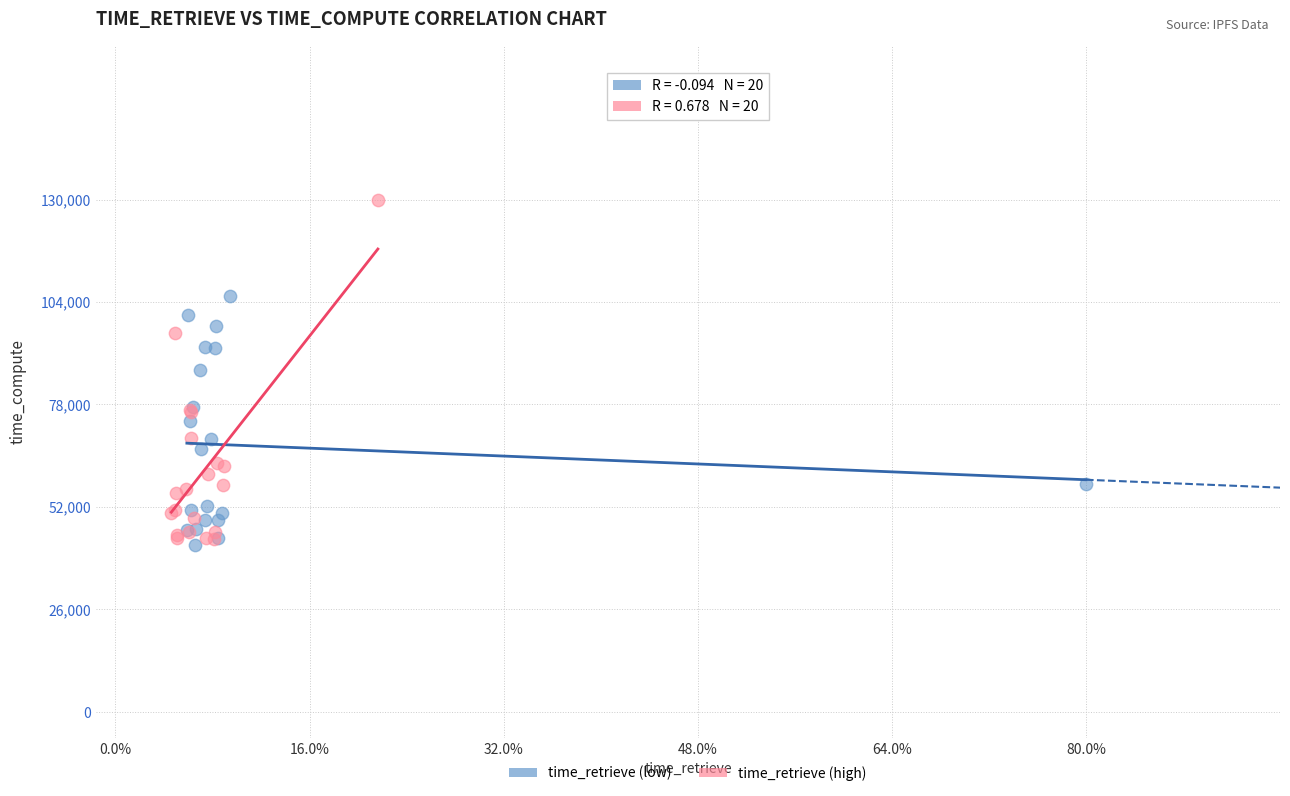

Which series reaches the maximum Y coordinate?

time_retrieve (high)